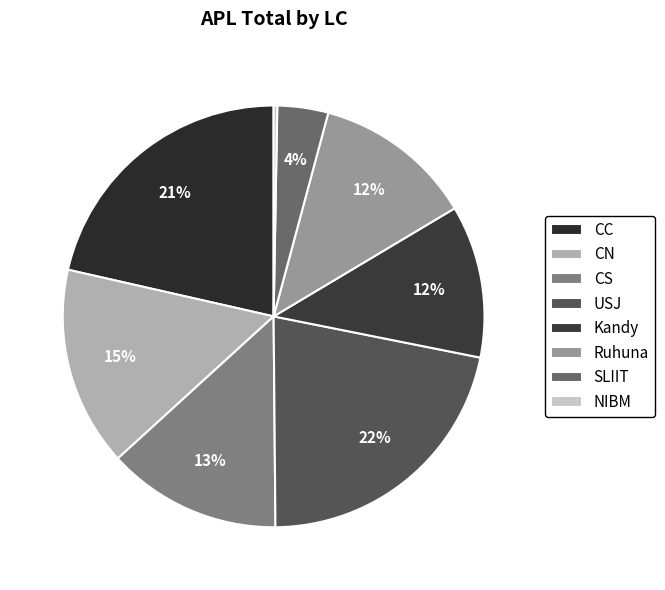

Is there any slice that represents more than half of the pie?

No